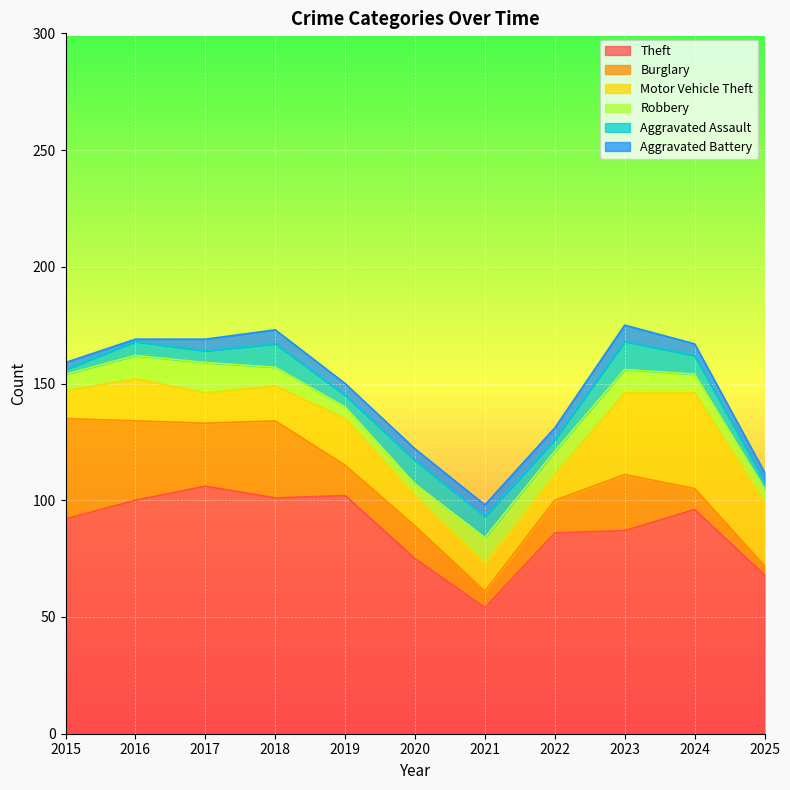

Reading left to right, transcribe all the data shown in this chart.

Theft: 92	100	106	101	102	75	54	86	87	96	68
Burglary: 43	34	27	33	13	14	7	14	24	9	4
Motor Vehicle Theft: 12	18	13	15	20	13	12	11	35	41	27
Robbery: 7	10	13	8	5	5	11	10	10	8	6
Aggravated Assault: 2	6	5	10	5	10	9	5	12	8	3
Aggravated Battery: 3	1	5	6	5	5	5	5	7	5	4